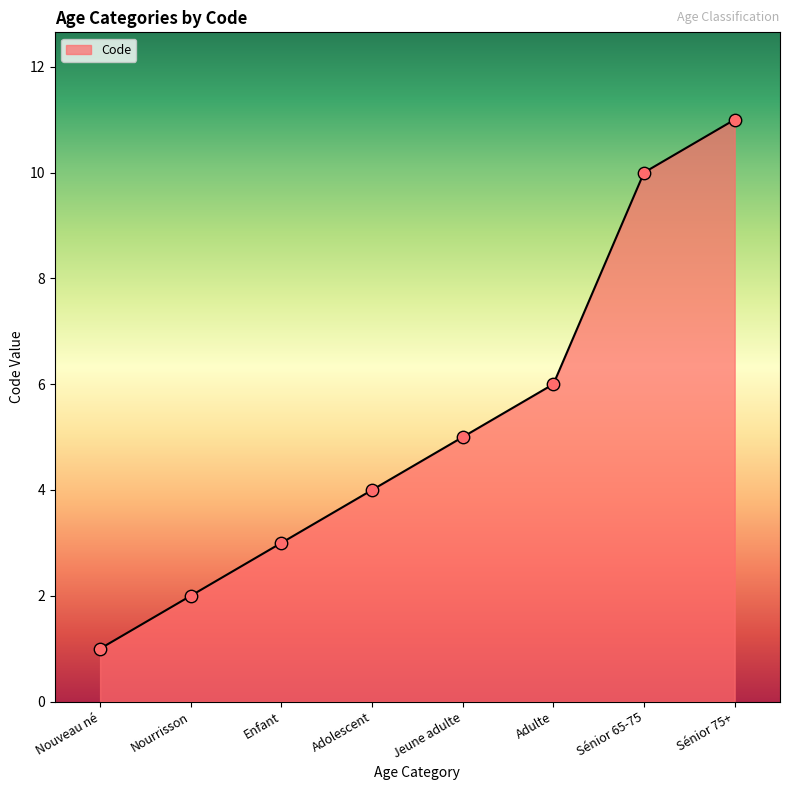

Approximately how many times larger is the value at Nourrisson compared to Jeune adulte?

0.4